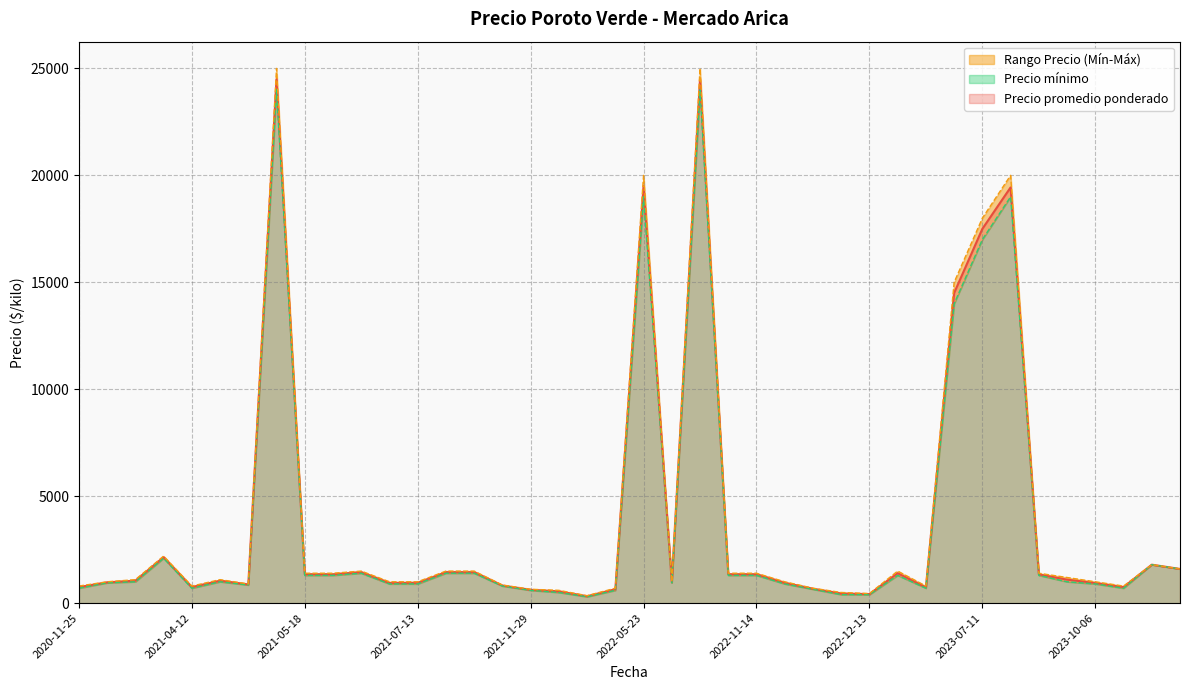

What is the total value across all series at 2020-11-27?

2925